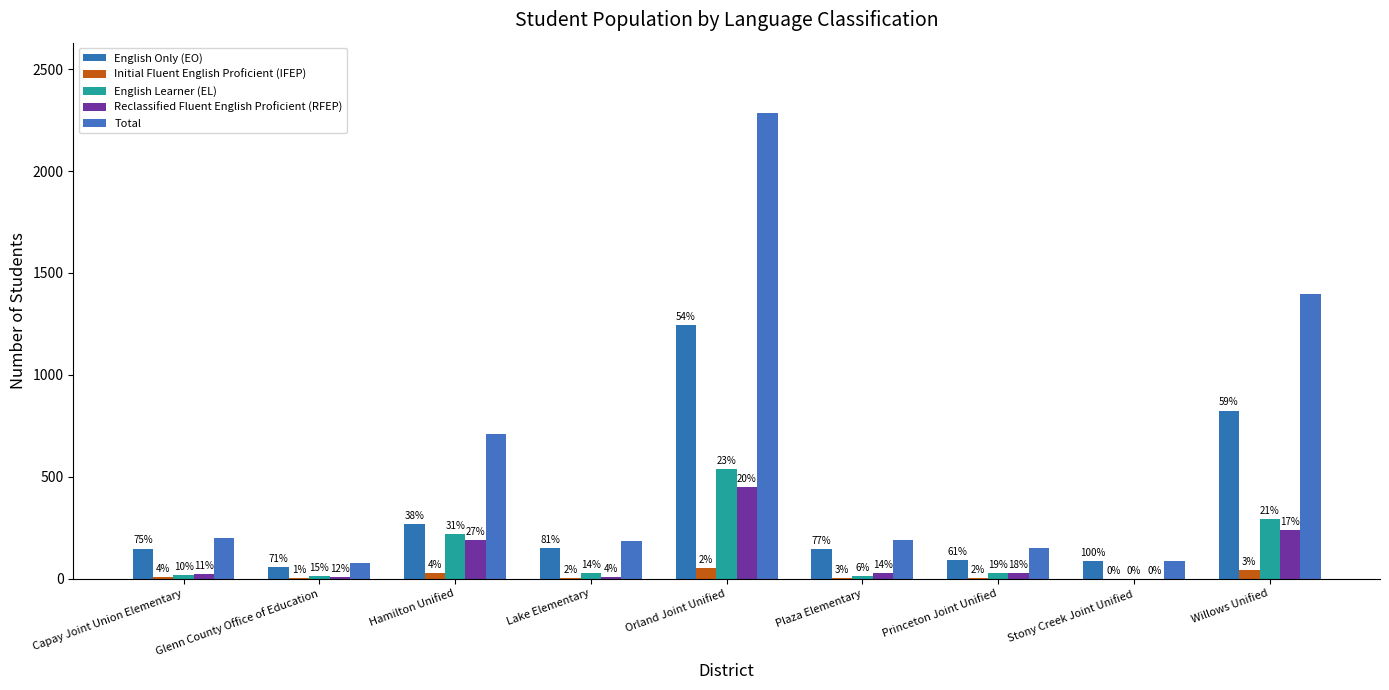

Are the bars grouped side by side (vs. stacked)?

Yes